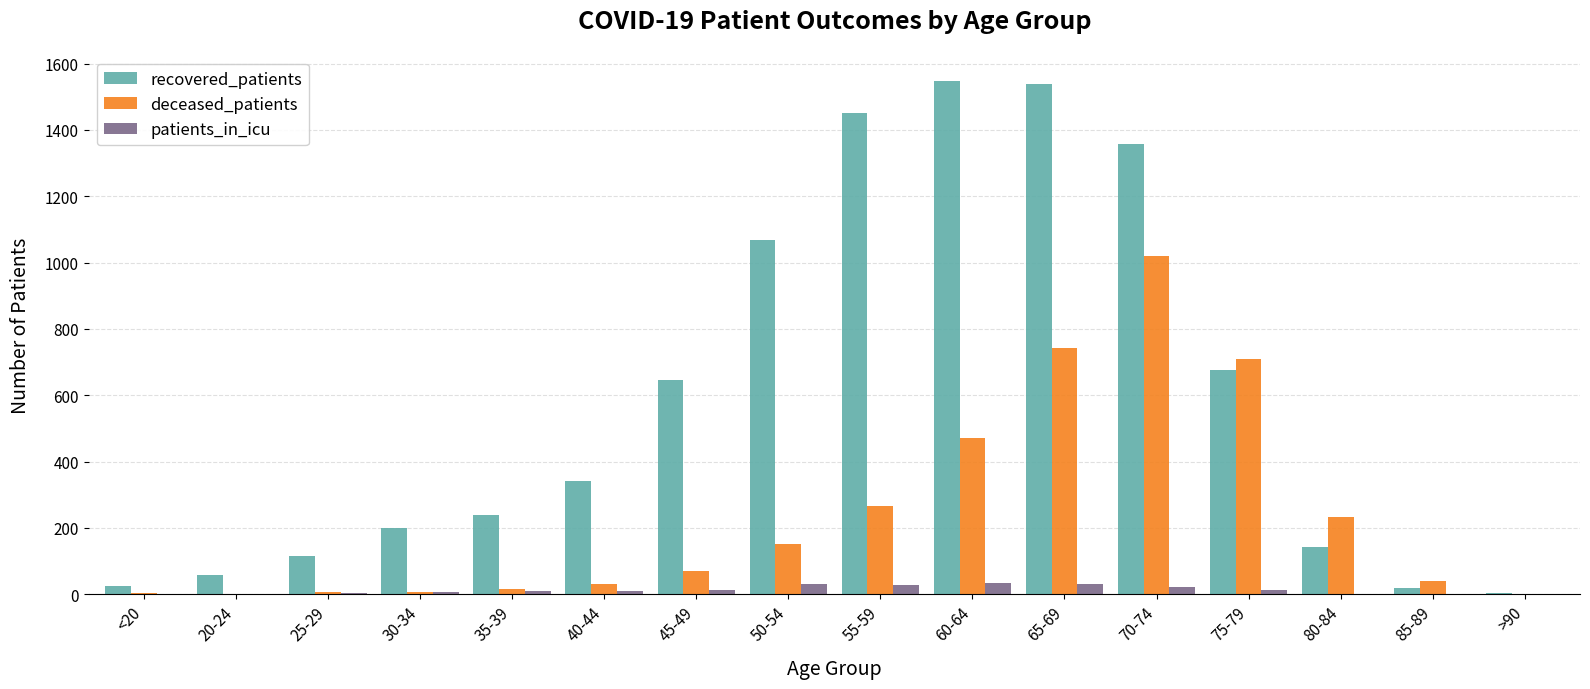

What are all the series names shown in the legend?

recovered_patients, deceased_patients, patients_in_icu